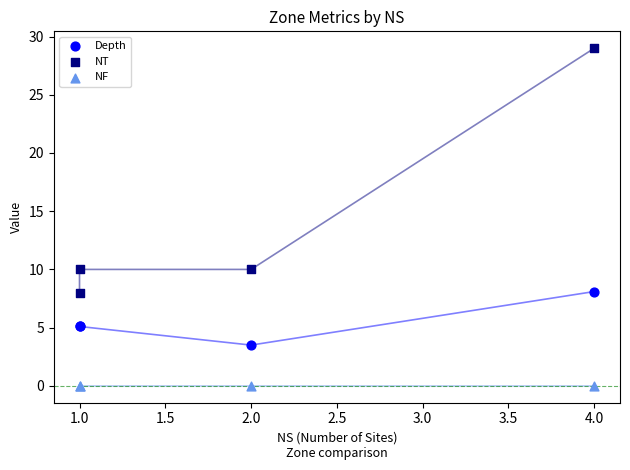

Which series contains the lowest Y value?

NF